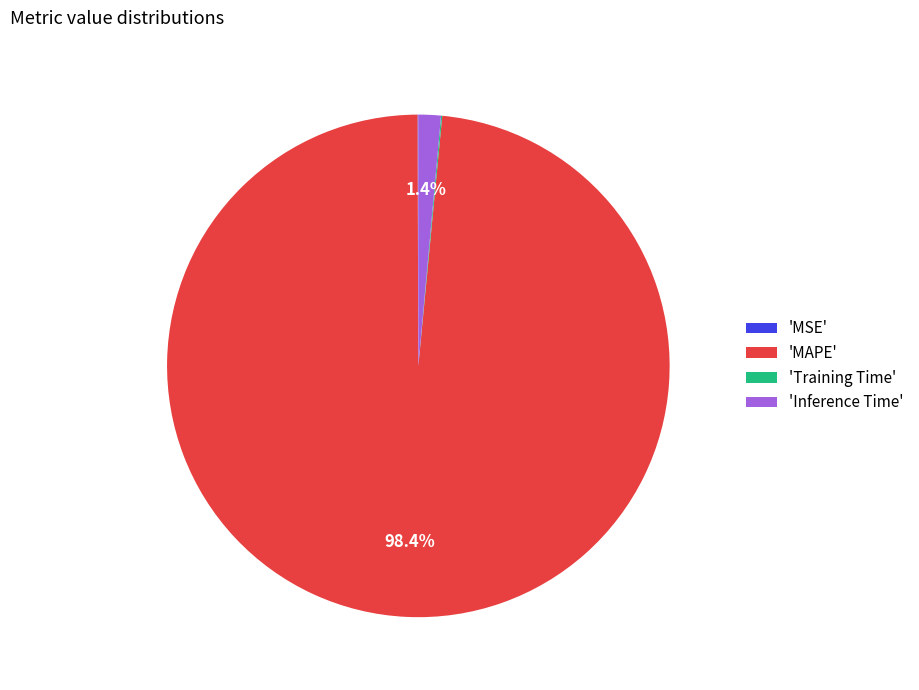

Between 'Inference Time' and 'MAPE', which is larger?

'MAPE'